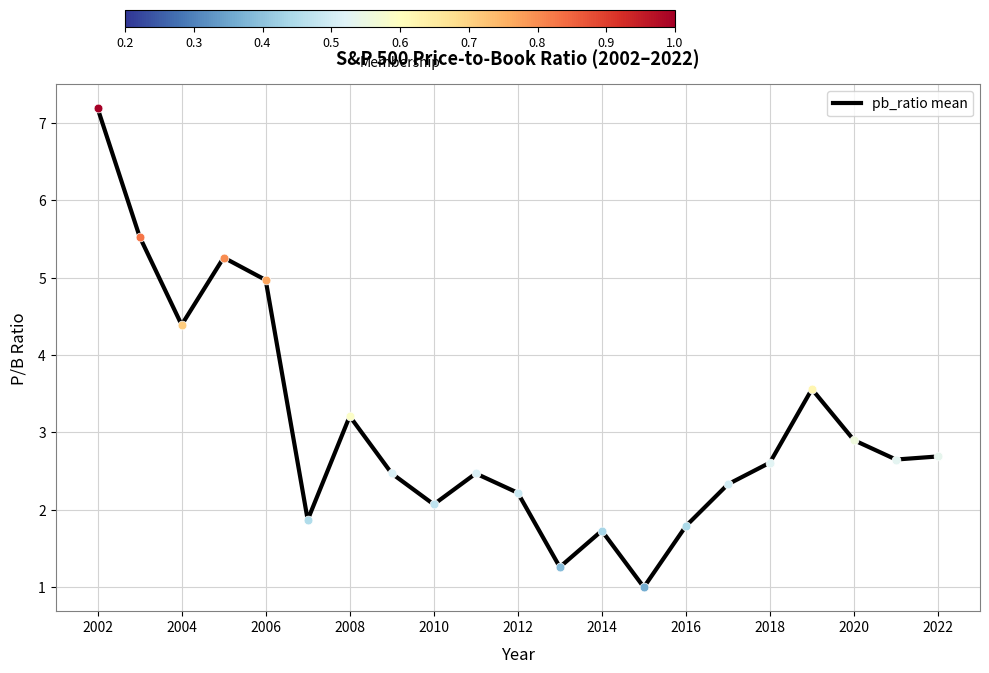

What is the difference between the maximum and minimum values?

6.2